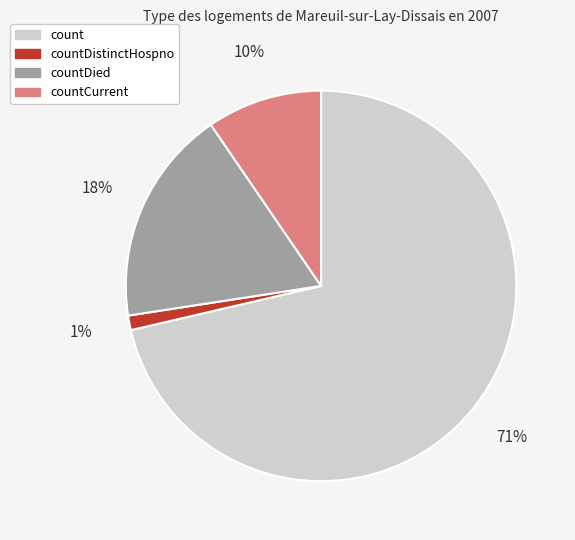

Do countCurrent and countDistinctHospno together represent more than half of the pie?

No